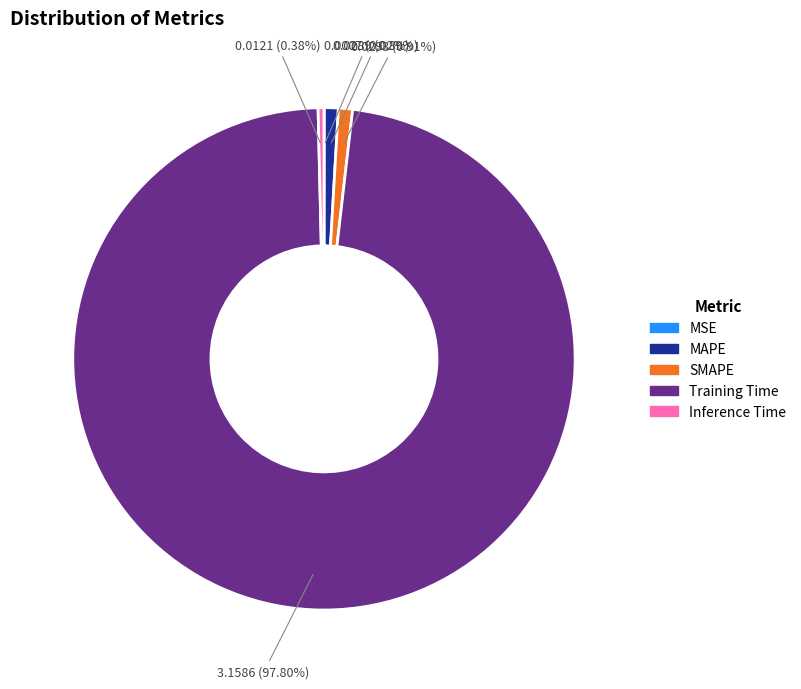

What is the total percentage of Inference Time and MAPE?

1.3%